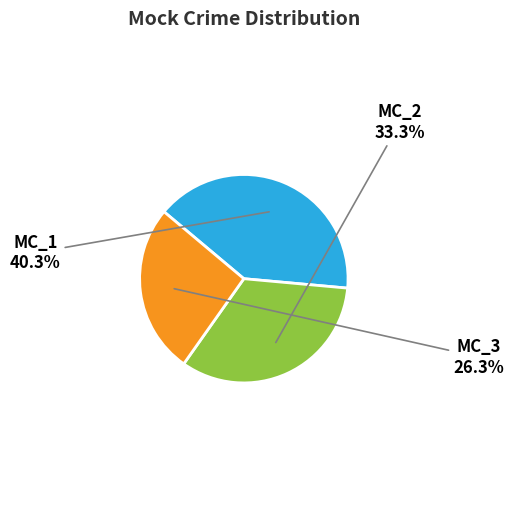

Is it true that MC_3 is 26% of the pie?

True